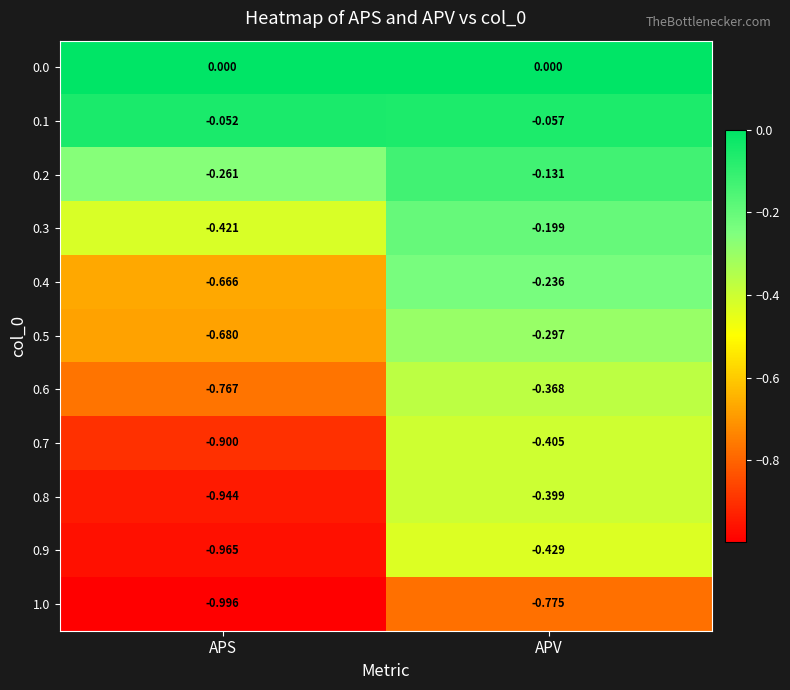

How many categories are shown in the chart?

2